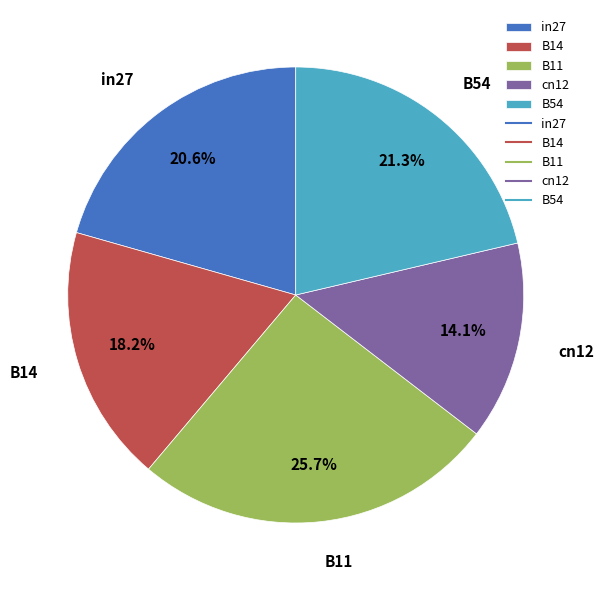

Is there a majority slice in this chart?

No